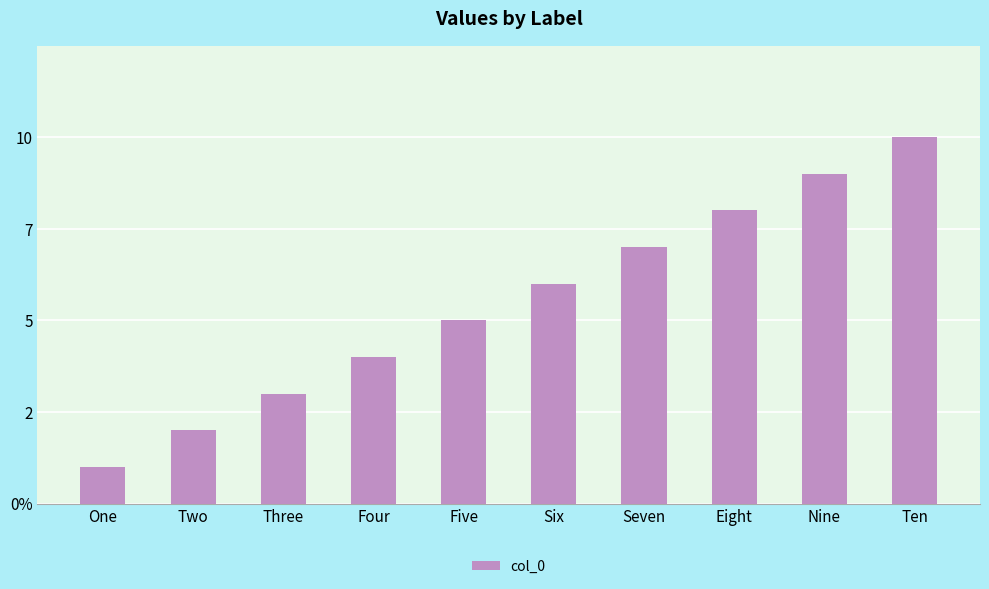

Does the chart contain any negative values?

No